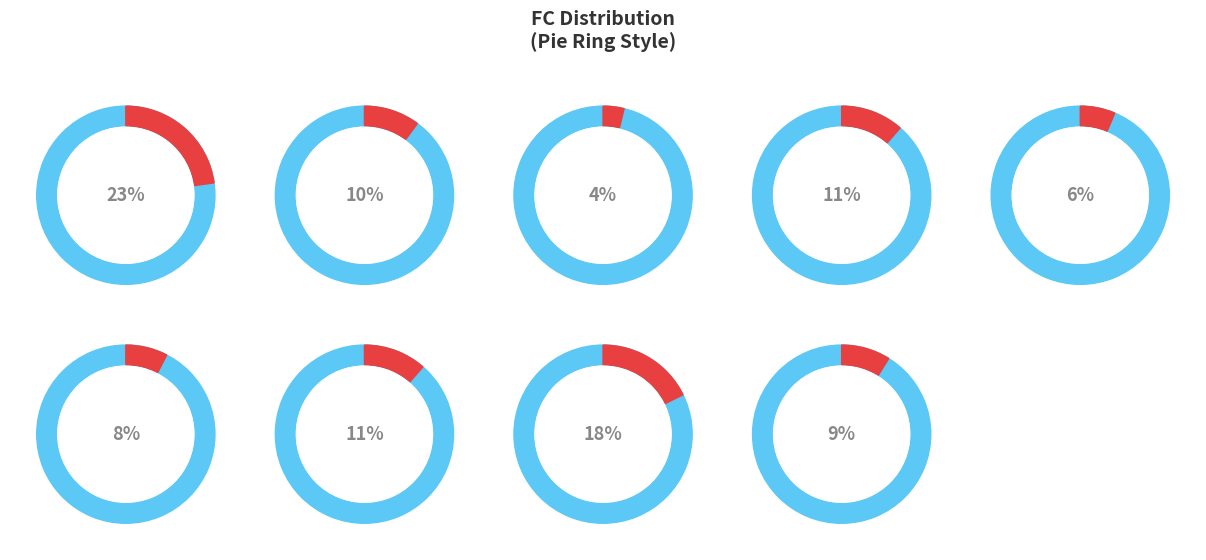

What portion of the pie excludes 1?

89.9%